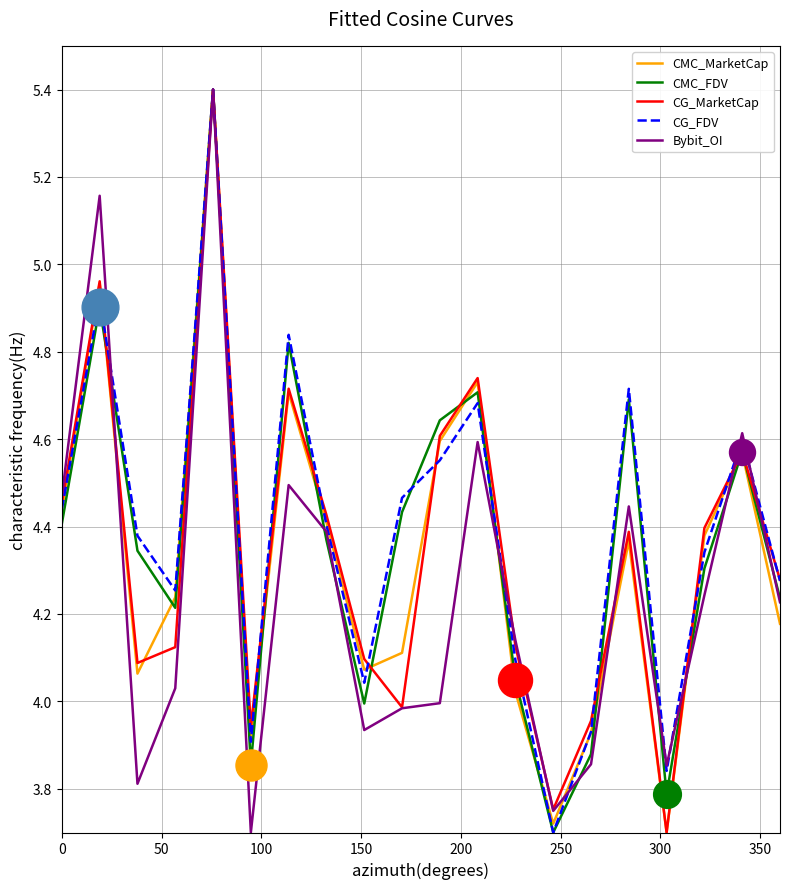

What is the maximum value for CG_MarketCap?

5.4